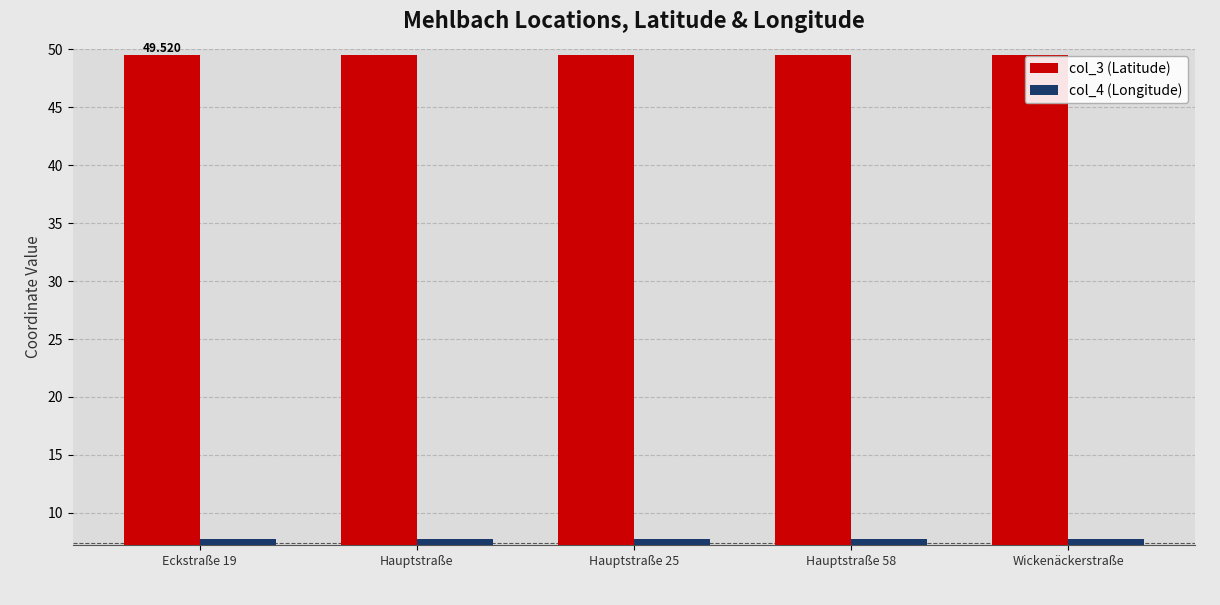

What is the total value across all series at Hauptstraße 58?

57.2